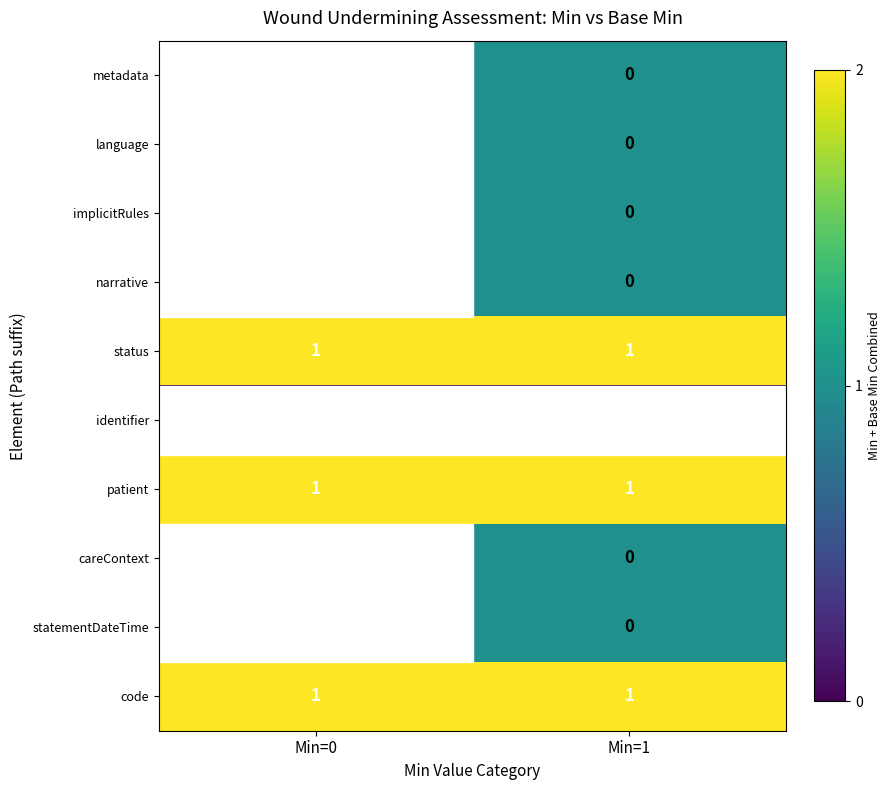

What is the greatest value displayed?

2